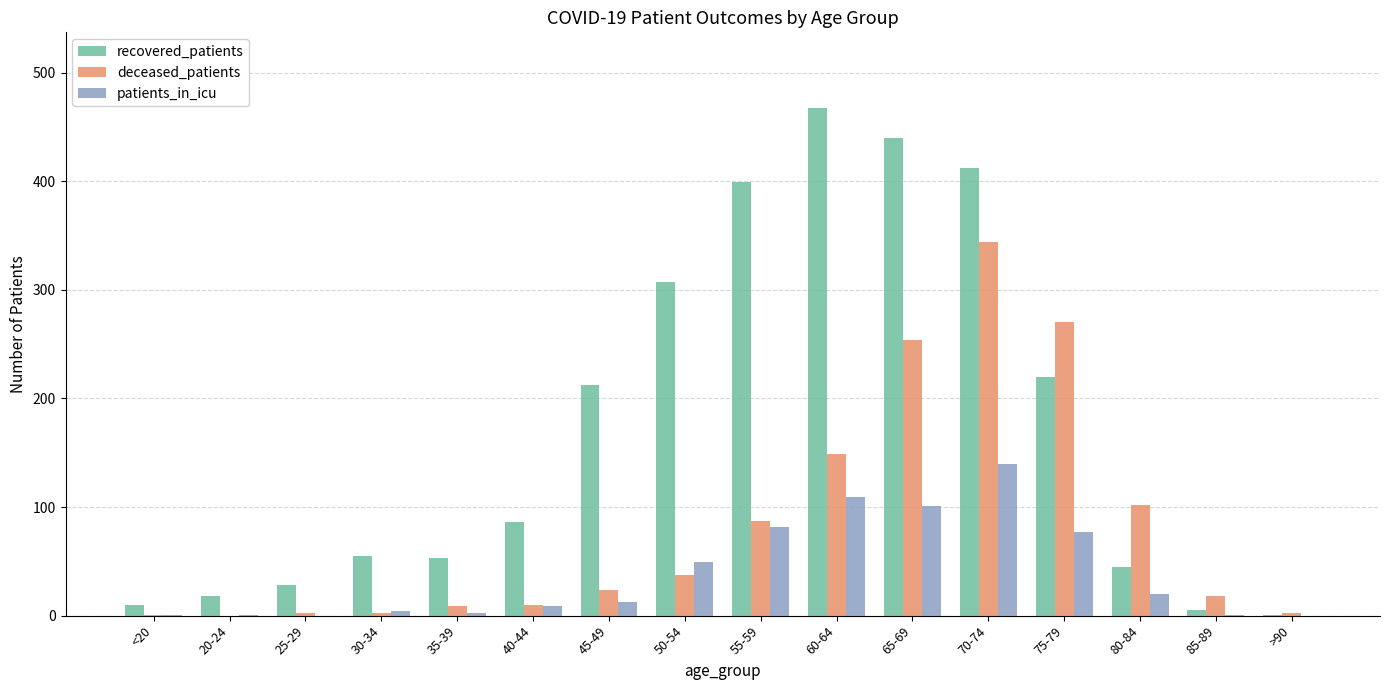

Read the patients_in_icu value at 75-79, to the nearest 10.

80